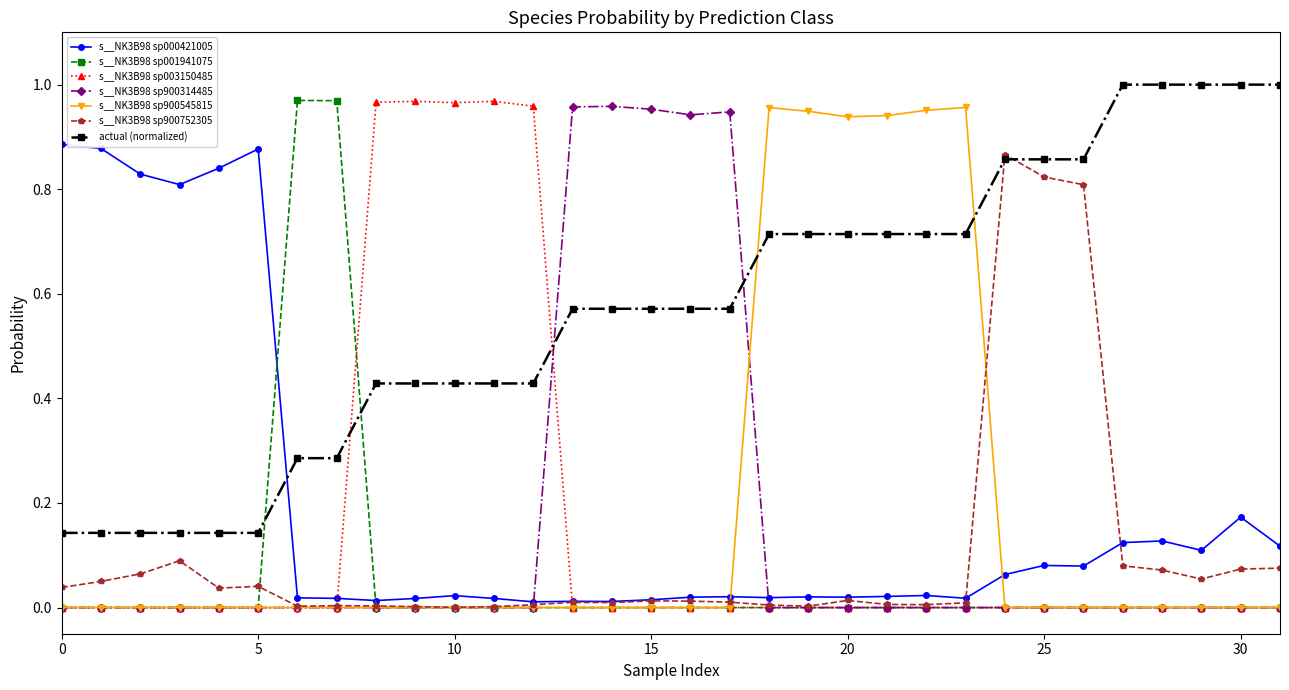

Which series has the largest total across all categories?

actual (normalized)